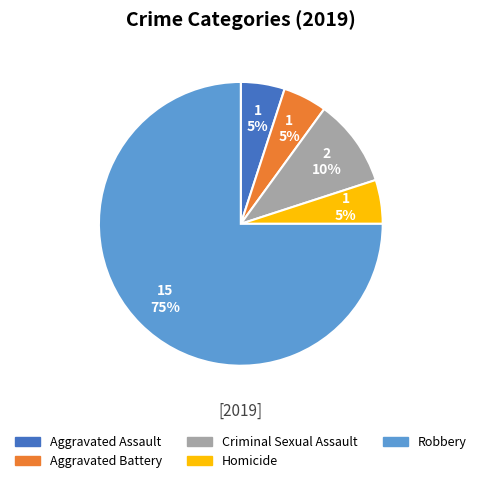

To the nearest percent, what portion does Aggravated Battery represent?

5%